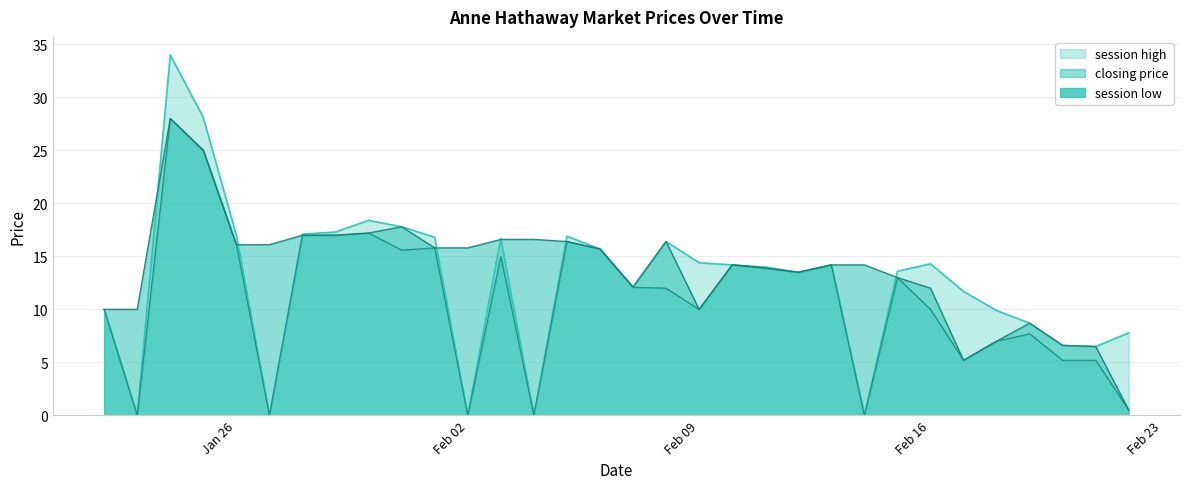

True or false: session low and session high intersect in this chart.

False